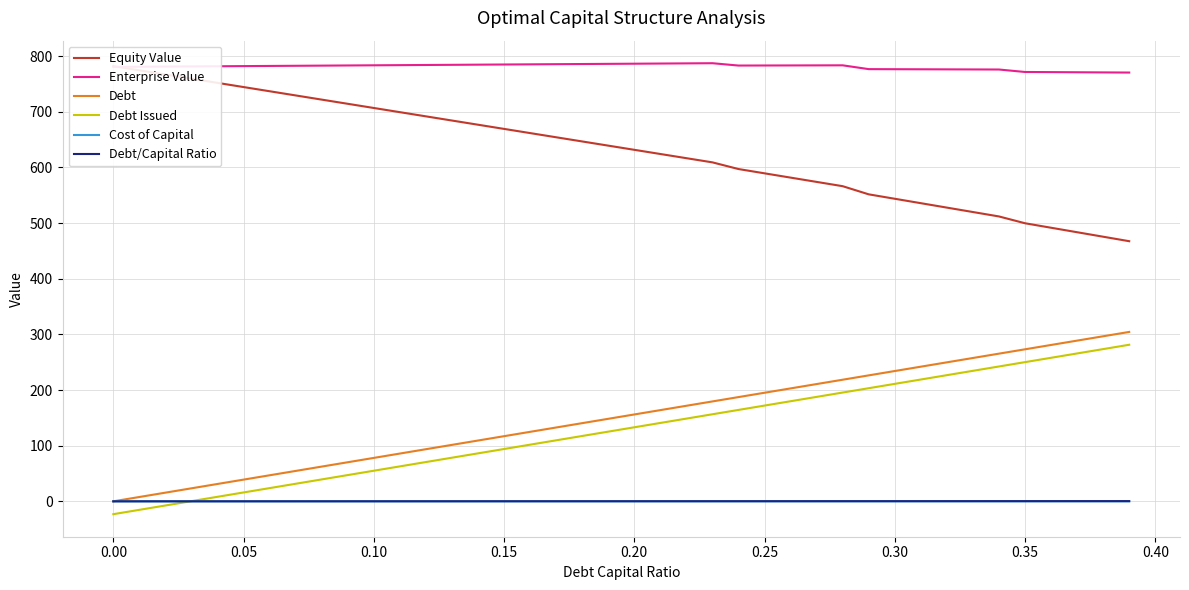

What is the highest value of the Enterprise Value series?

787.4